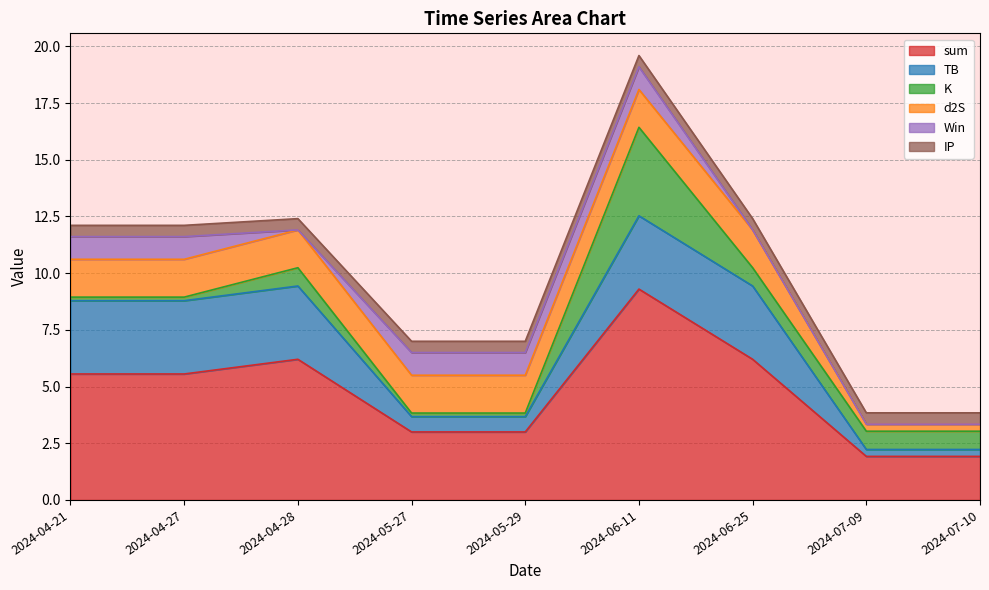

True or false: IP has a value of 0.5 at 2024-06-11.

True